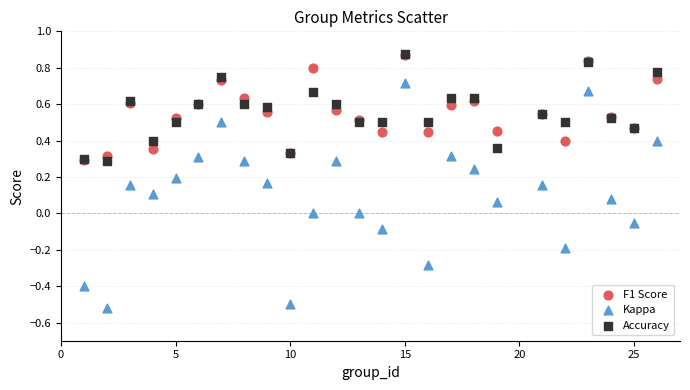

What are all the series names shown in the legend?

F1 Score, Kappa, Accuracy